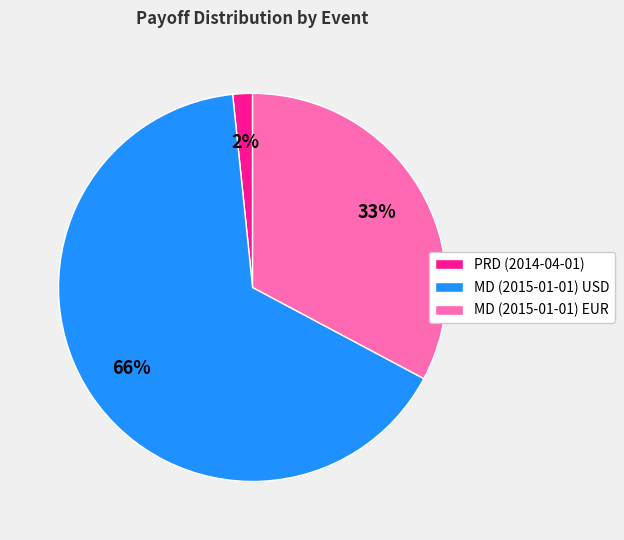

How many slices are in this pie chart?

3